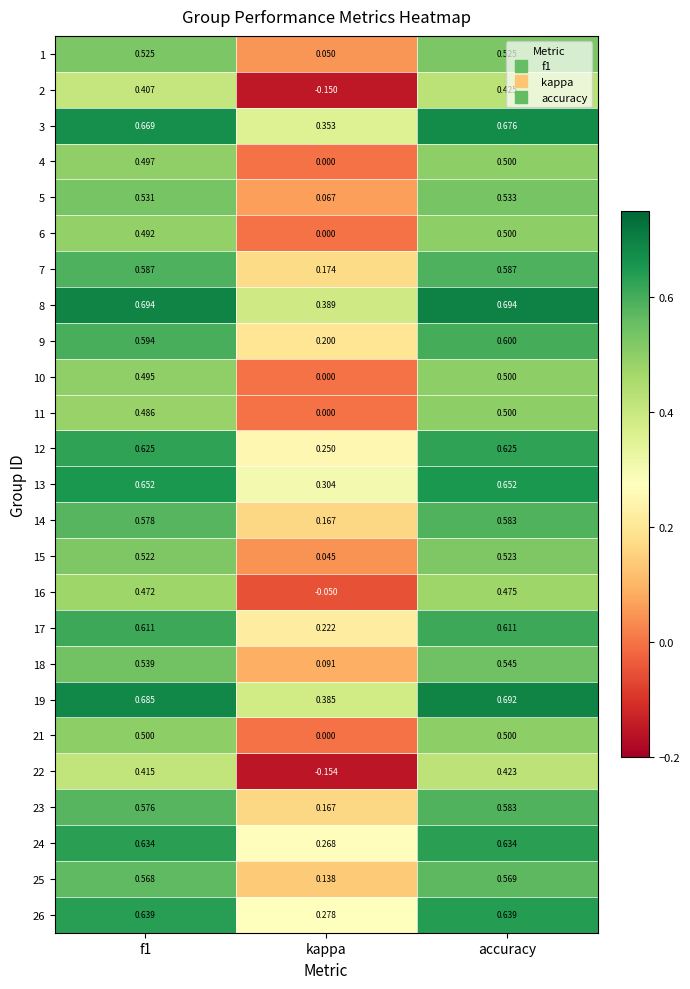

Which series has the largest total across all categories?

8